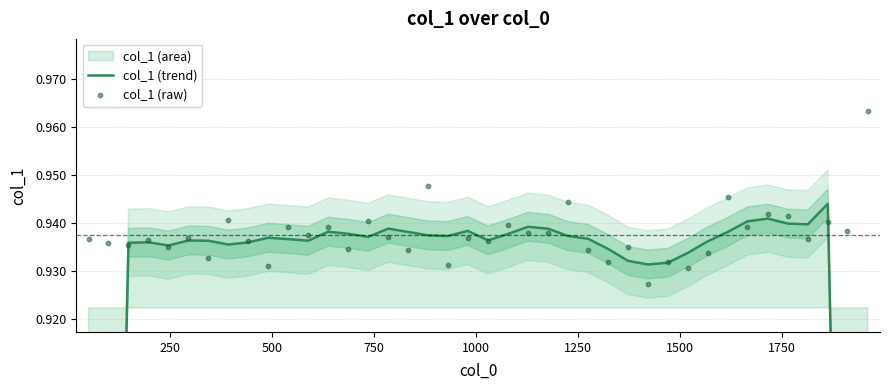

Is the value of col_1 (raw) at 11 greater than the value of col_1 (trend) at 11?

Yes